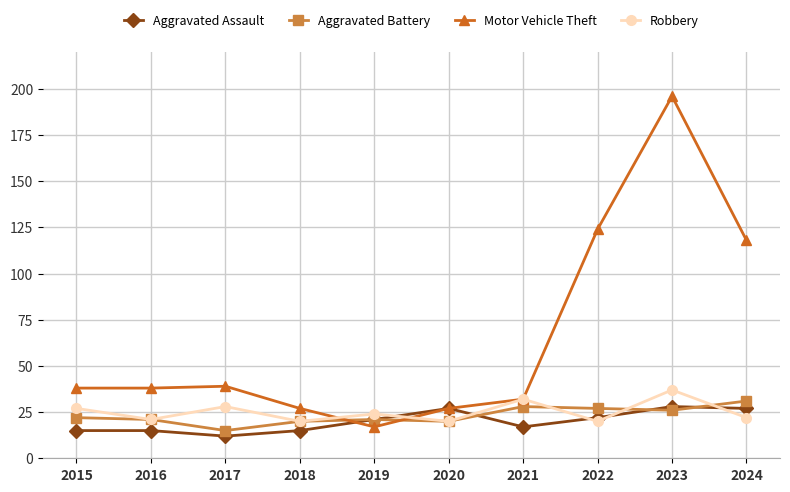

How many values in the Aggravated Battery series are below 22?

5